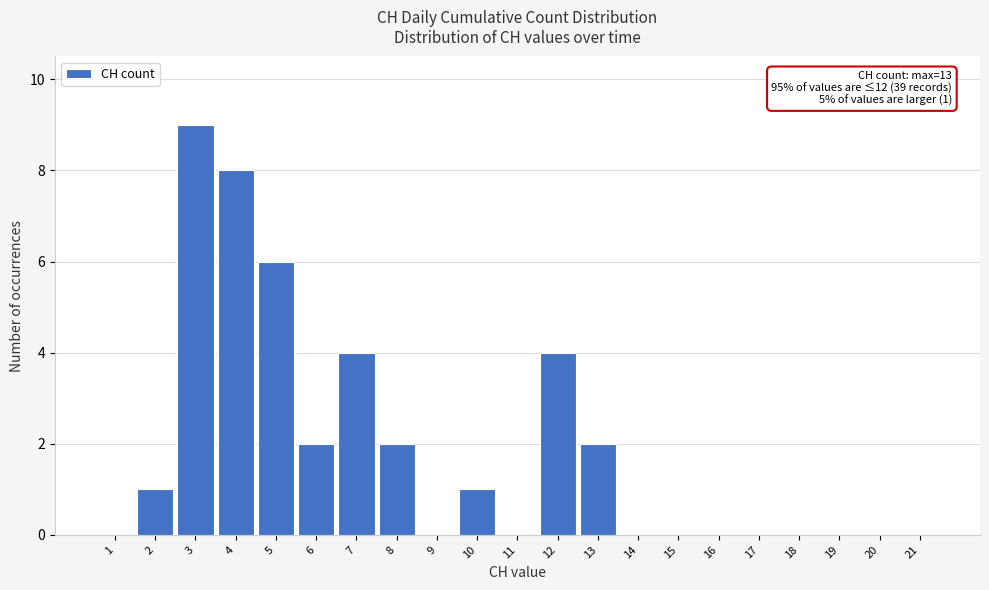

Over which range of the x-axis is the bar tallest?

2.5 to 3.5